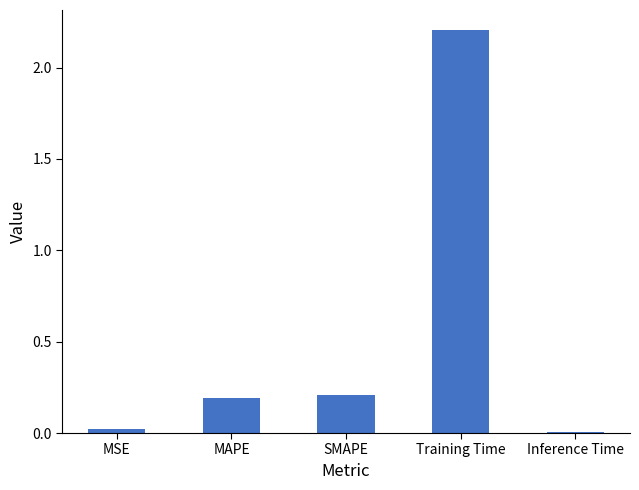

What position from the left is Inference Time?

5